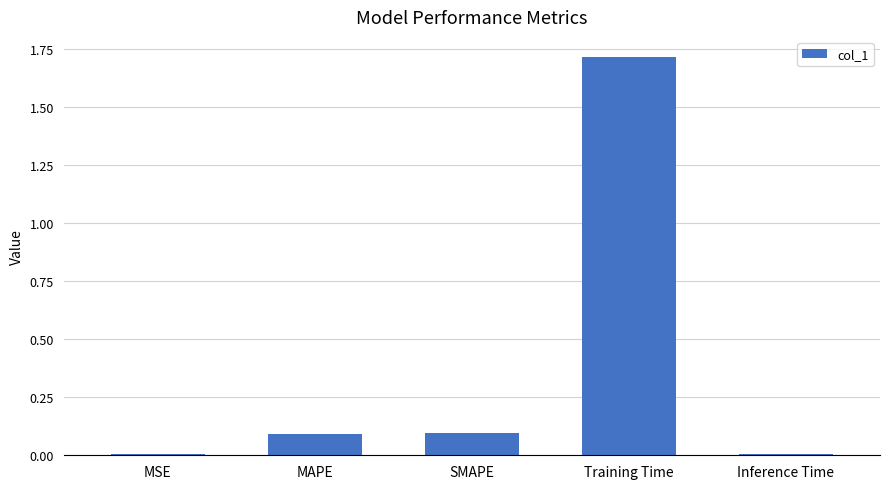

At which category does the chart reach its peak across all series?

Training Time